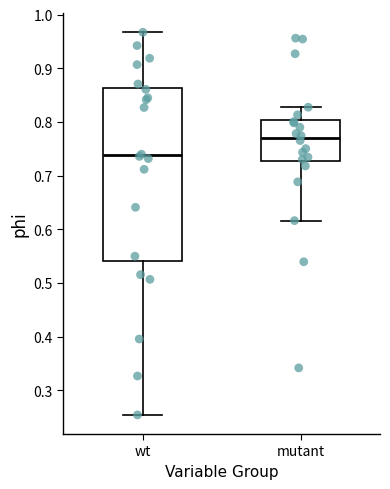

Reading left to right, transcribe this box plot: for each box, give where its median line is, the range the box spans, and where its two whiskers end, as read against the y-axis. The values are not printed on the chart, so give them approximately, as read against the axis.

wt: median 0.74, box 0.54 to 0.86, whiskers 0.25 to 0.97
mutant: median 0.77, box 0.73 to 0.80, whiskers 0.62 to 0.83